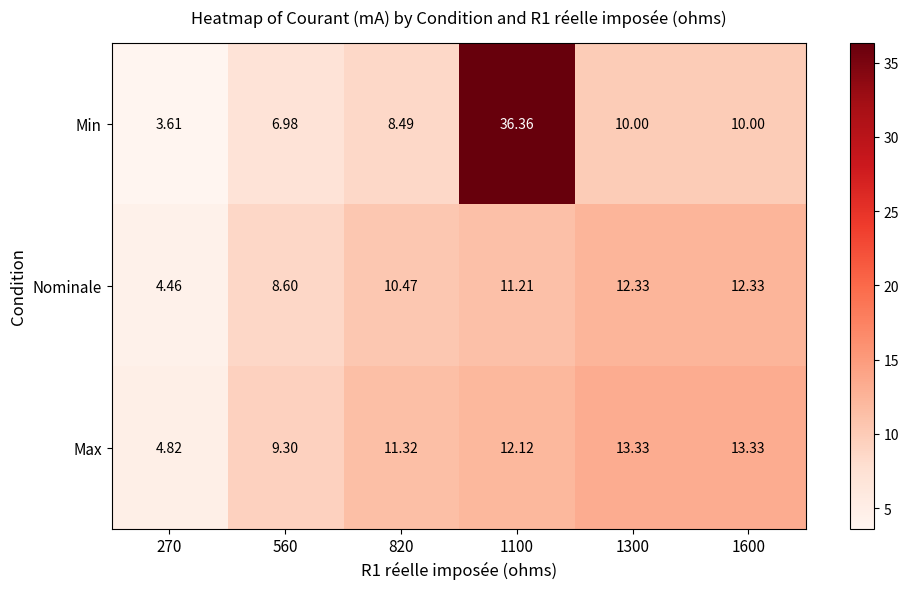

What is the greatest value displayed?

36.4